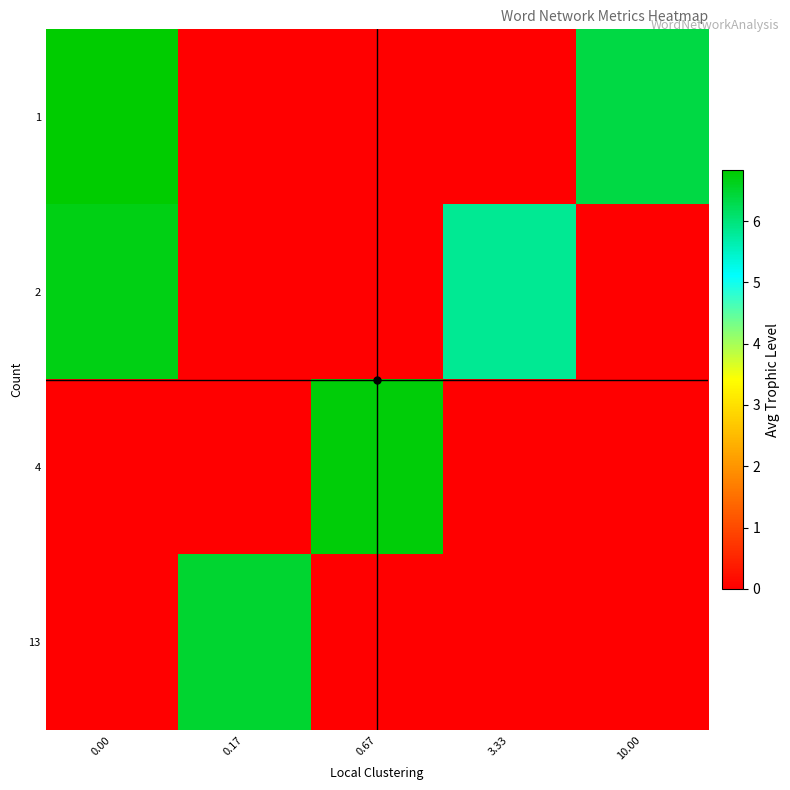

Which series has the largest total across all categories?

1